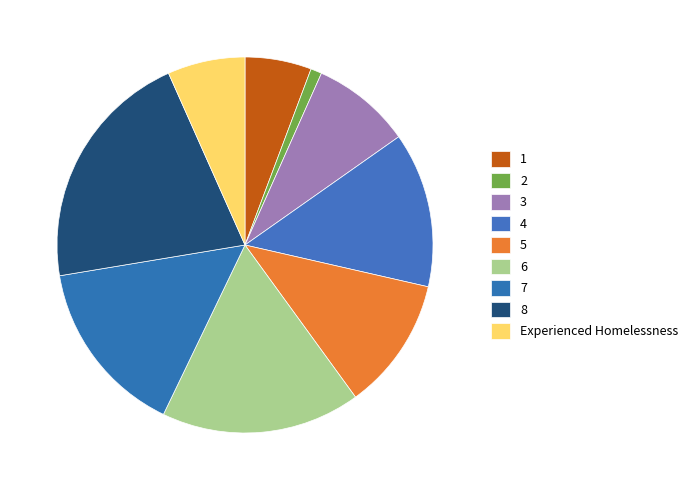

How many segments does this pie chart have?

9